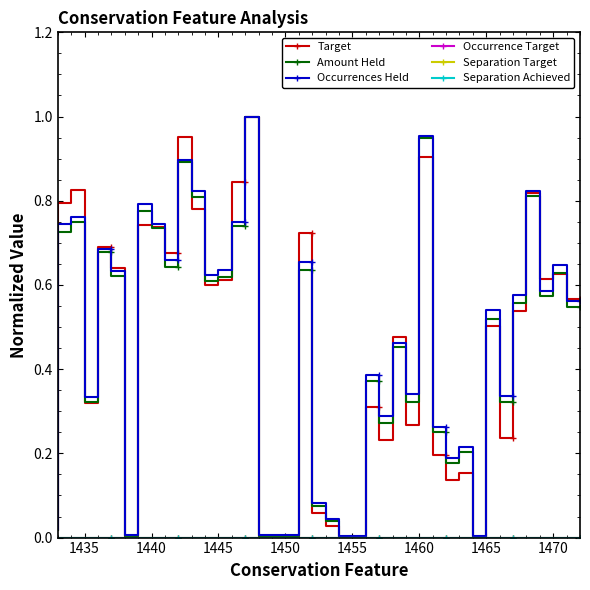

The Occurrences Held series shows 0.1 at 13. True or false?

False